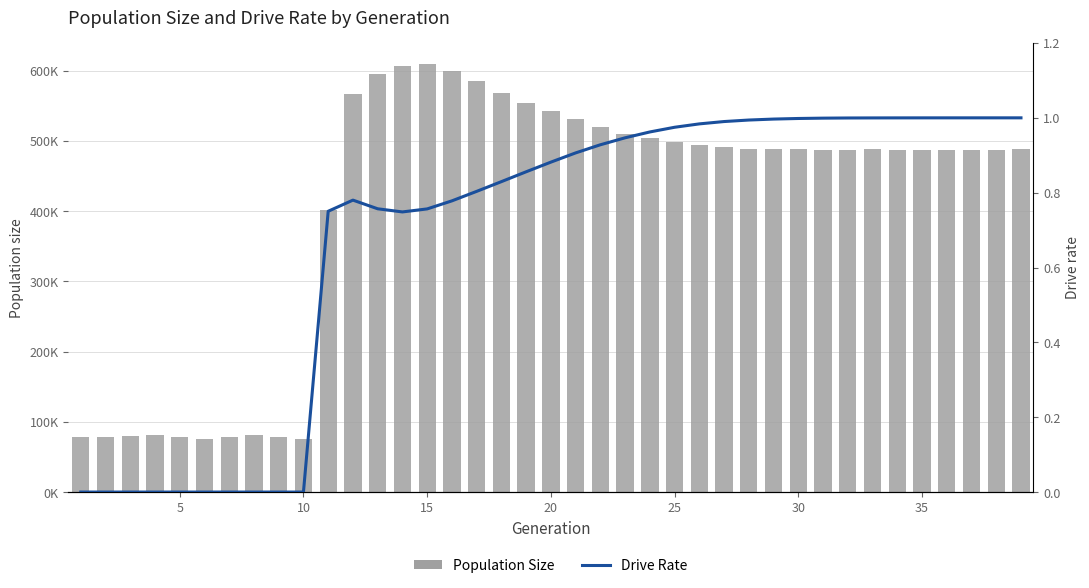

How many groups of bars are there?

39